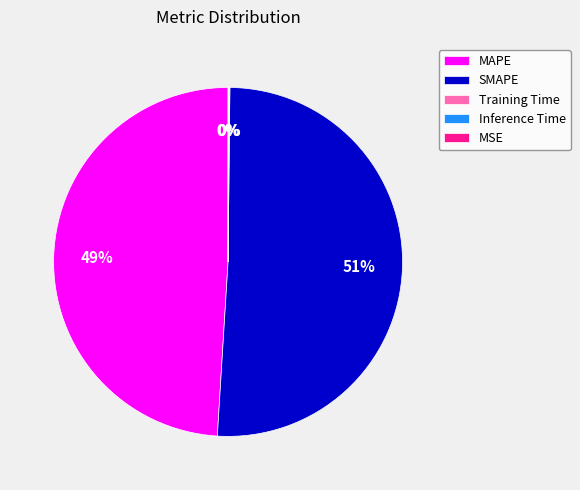

Is it true that SMAPE is 58% of the pie?

False